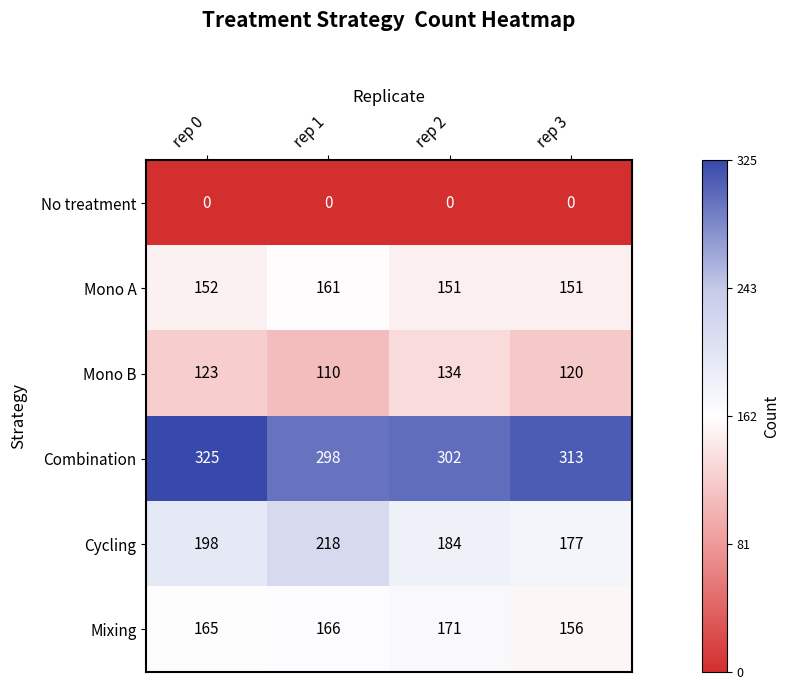

Where is Mono A nearest to the value 156?

rep 0